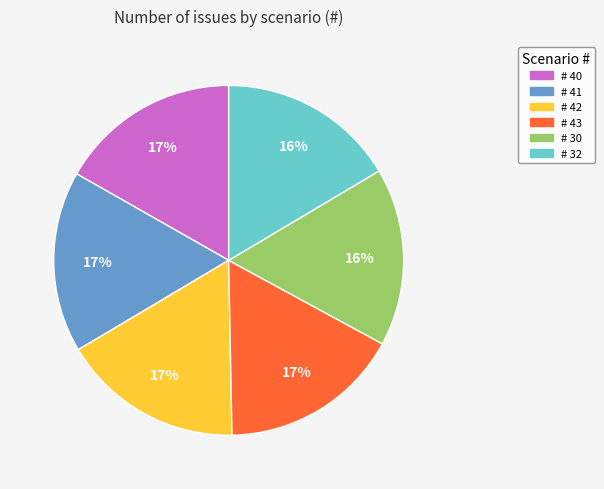

Is there a majority slice in this chart?

No